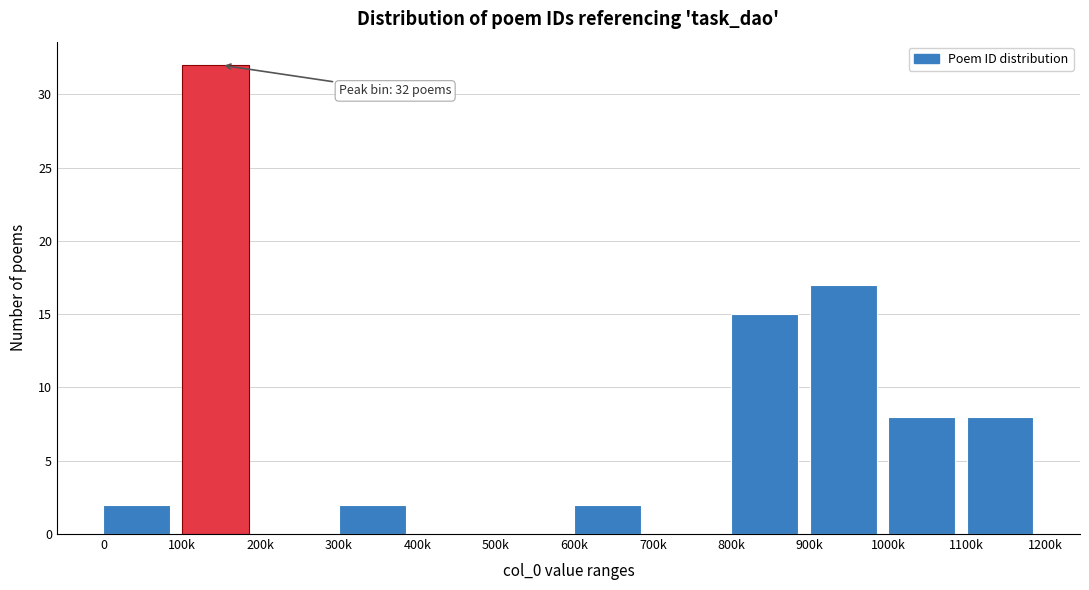

Reading right to left, list all the values displayed in this chart.

1100k=8	1000k=8	900k=17	800k=15	700k=0	600k=2	500k=0	400k=0	300k=2	200k=0	100k=32	0=2